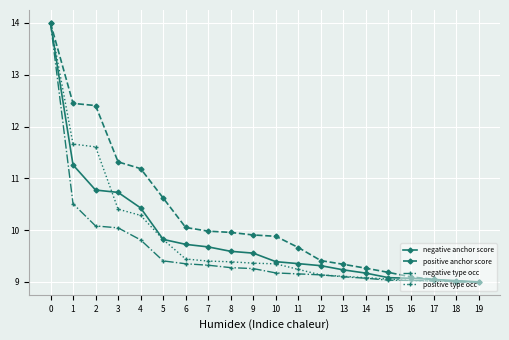

What is the value of the negative anchor score point at the 3rd from the left?

10.8